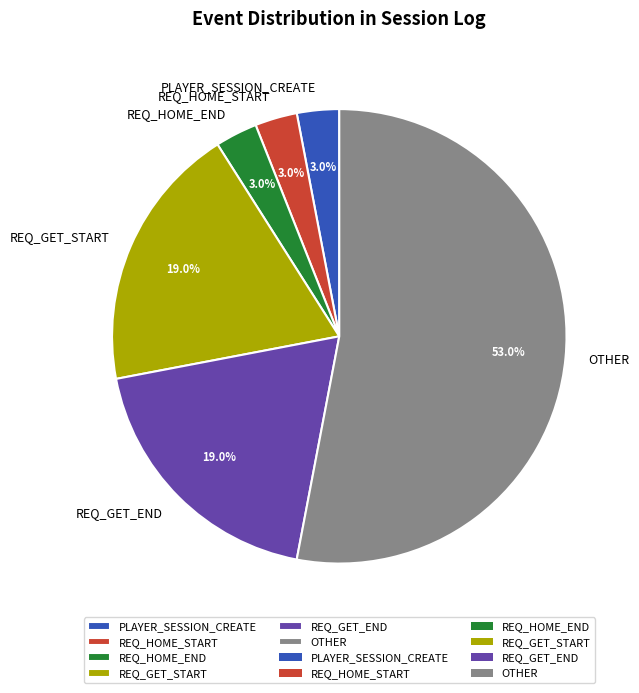

Is there any slice that represents more than half of the pie?

Yes